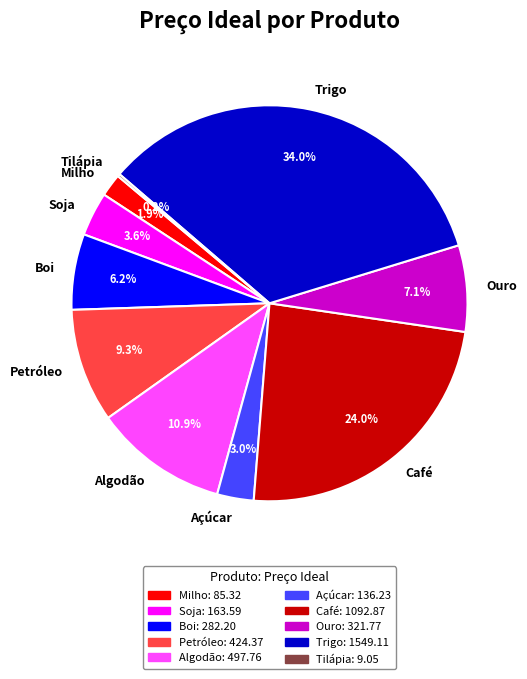

Between Café and Soja, which is larger?

Café